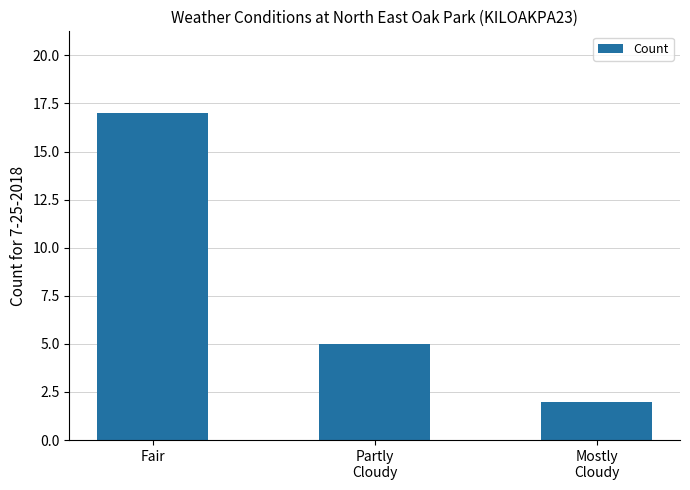

What is the label of the 3rd bar from the left?

Mostly
Cloudy